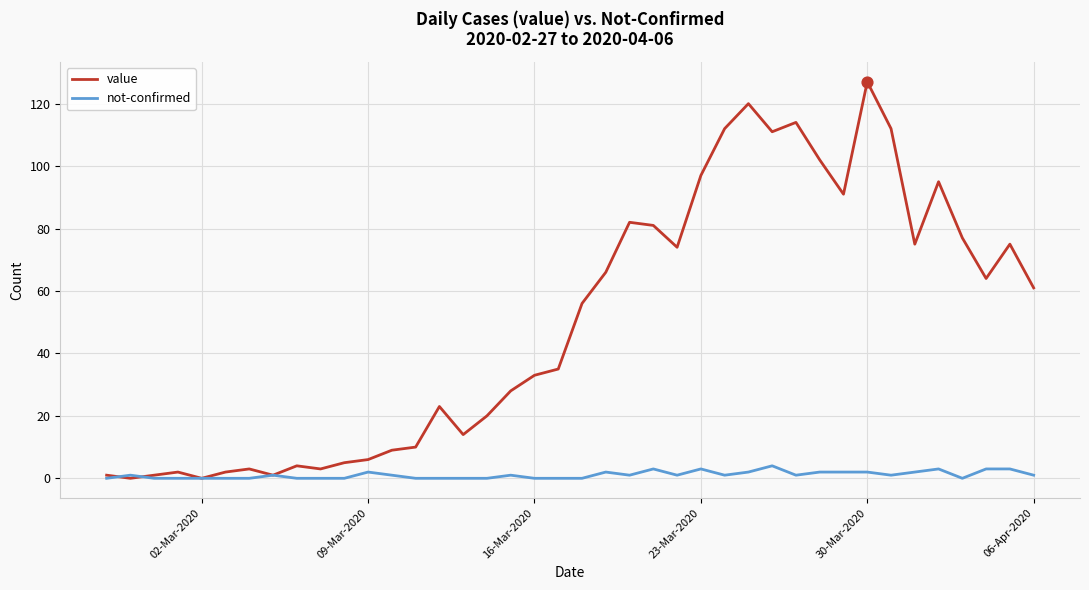

What is the greatest value displayed?

127